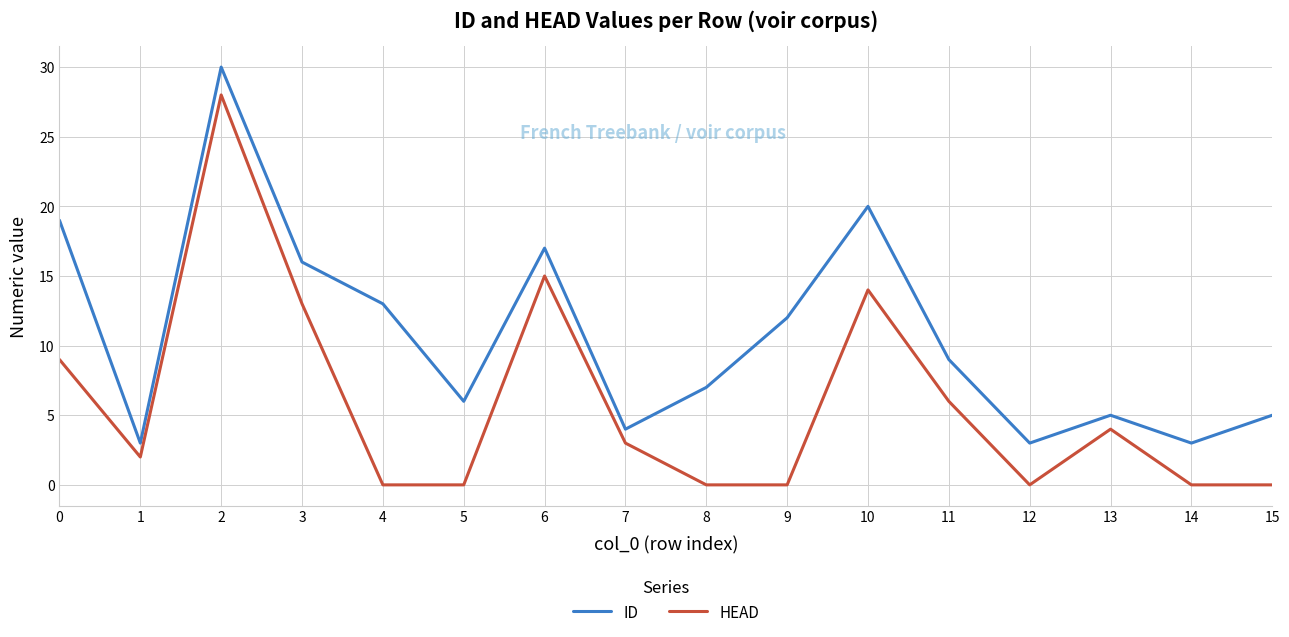

List the series in order of their overall mean, highest first.

ID, HEAD